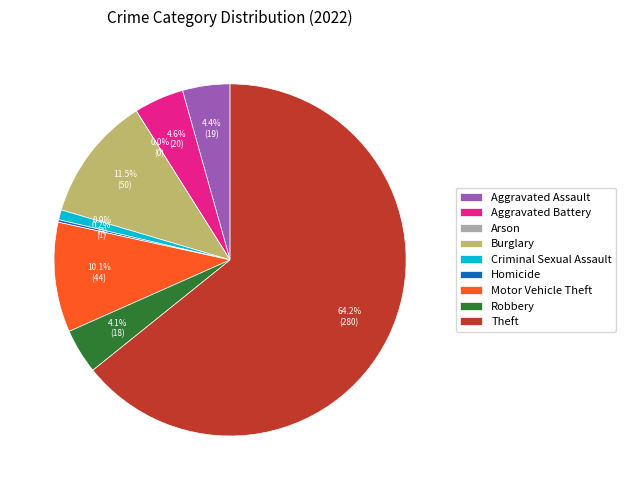

What is the largest slice in the pie chart?

Theft